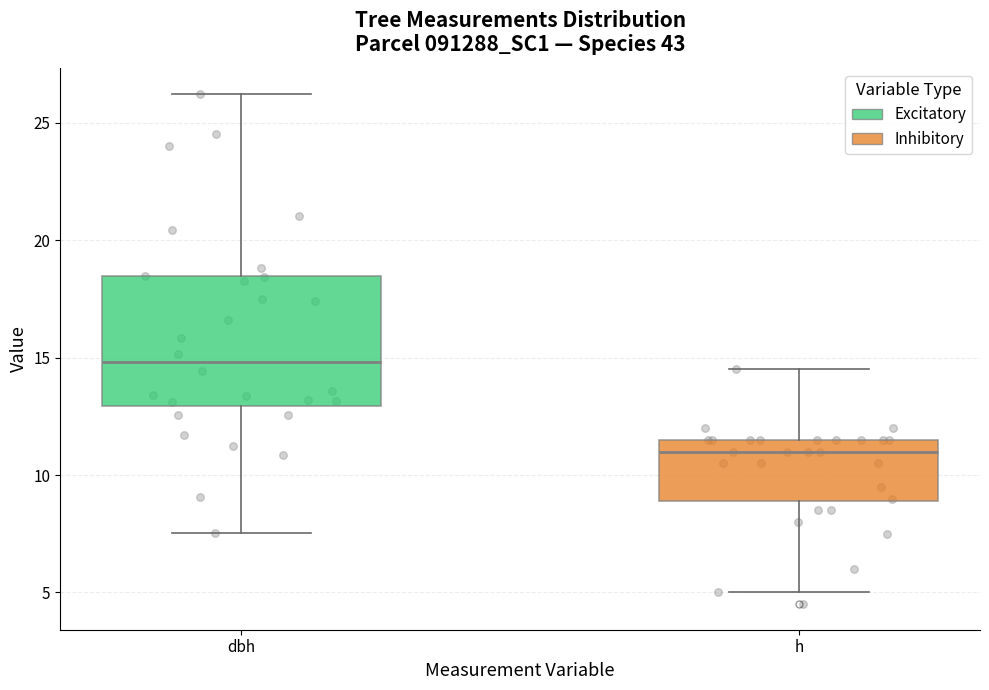

Reading left to right, transcribe this box plot: for each box, give where its median line is, the range the box spans, and where its two whiskers end, as read against the y-axis. The values are not printed on the chart, so give them approximately, as read against the axis.

dbh: median 15.0, box 13.0 to 18.5, whiskers 7.5 to 26.5
h: median 11.0, box 9.0 to 11.5, whiskers 5.0 to 14.5